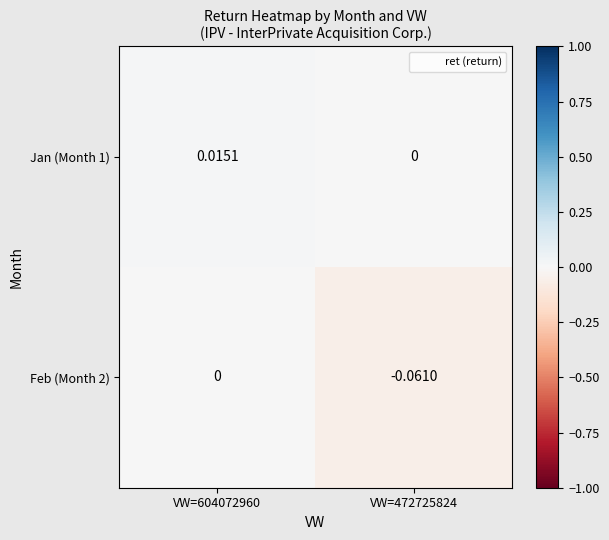

Is the value of Jan (Month 1) at VW=604072960 greater than the value of Feb (Month 2) at VW=604072960?

Yes